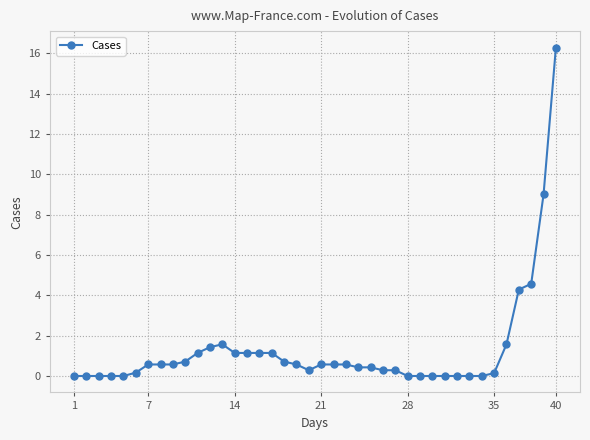

How many lines are shown in the chart?

1